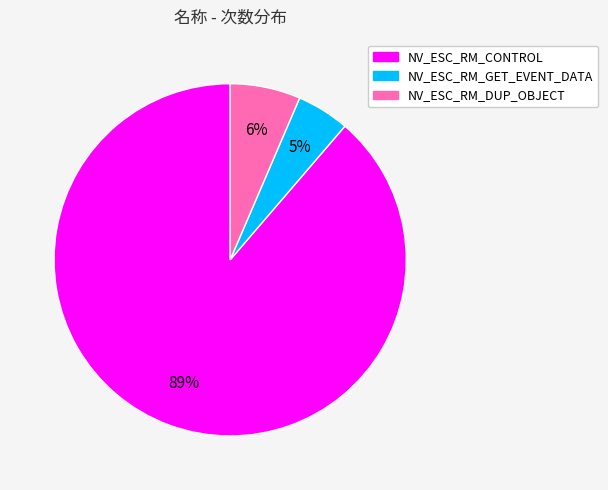

Which slice represents more than half of the pie?

NV_ESC_RM_CONTROL